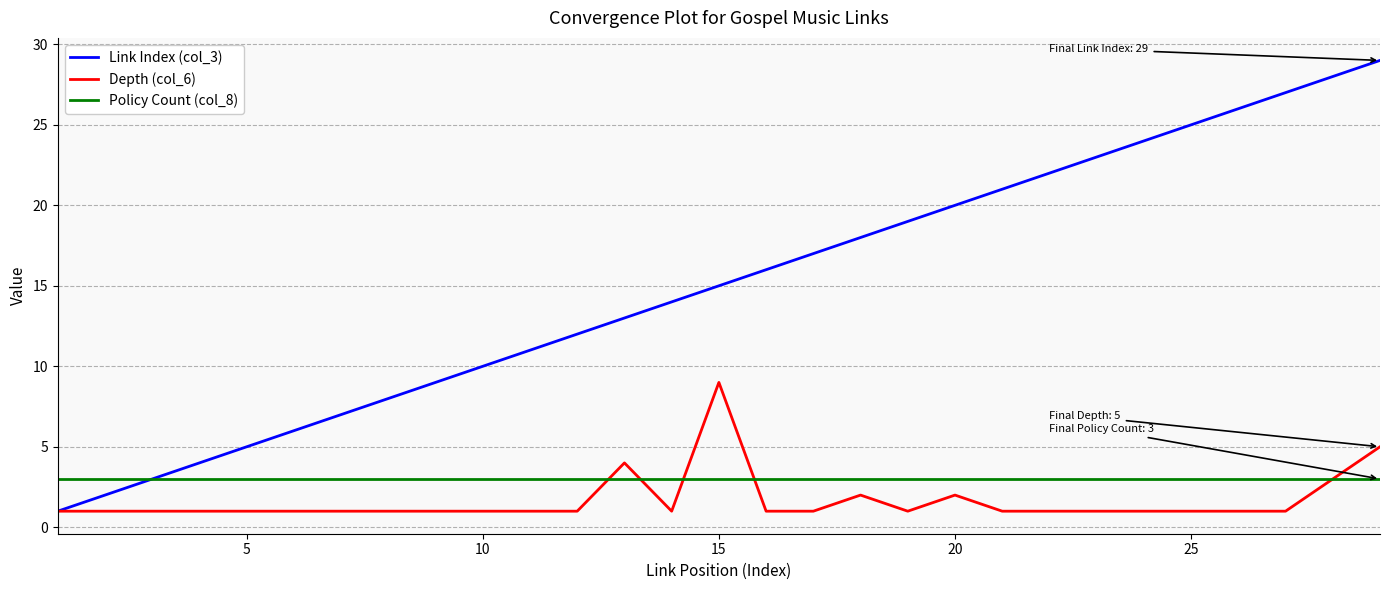

List the series in order of their peak value, lowest first.

Policy Count (col_8), Depth (col_6), Link Index (col_3)